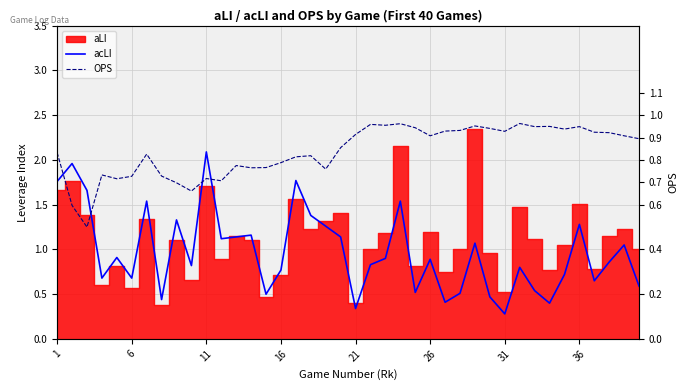

How many lines are shown in the chart?

2